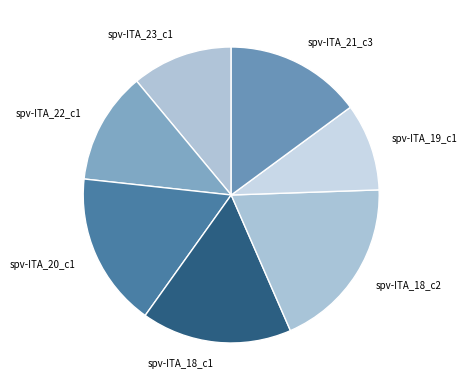

Which category has the smallest portion of the pie?

spv-ITA_19_c1